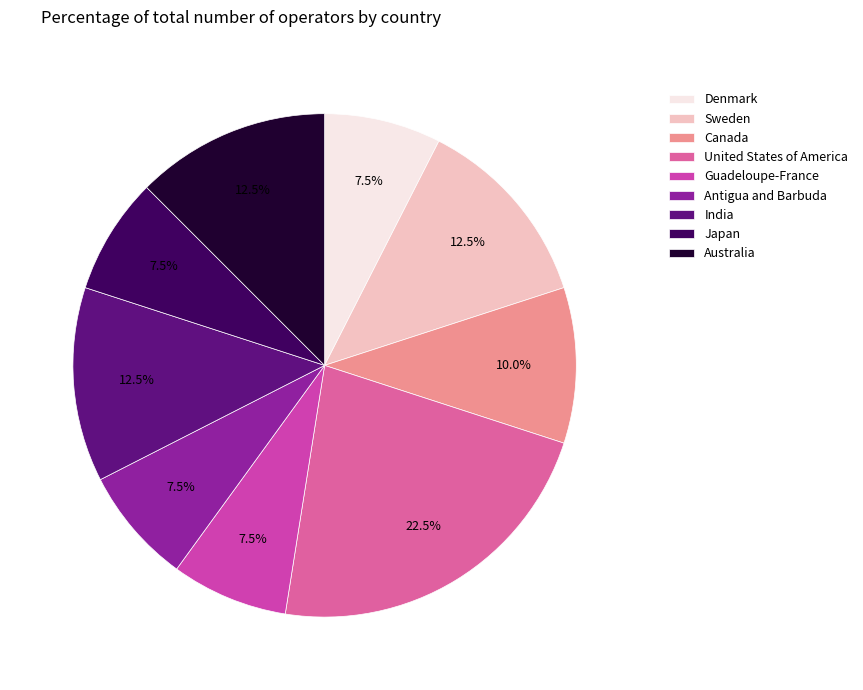

To the nearest percent, what is the difference between the largest and smallest slice percentages?

15%